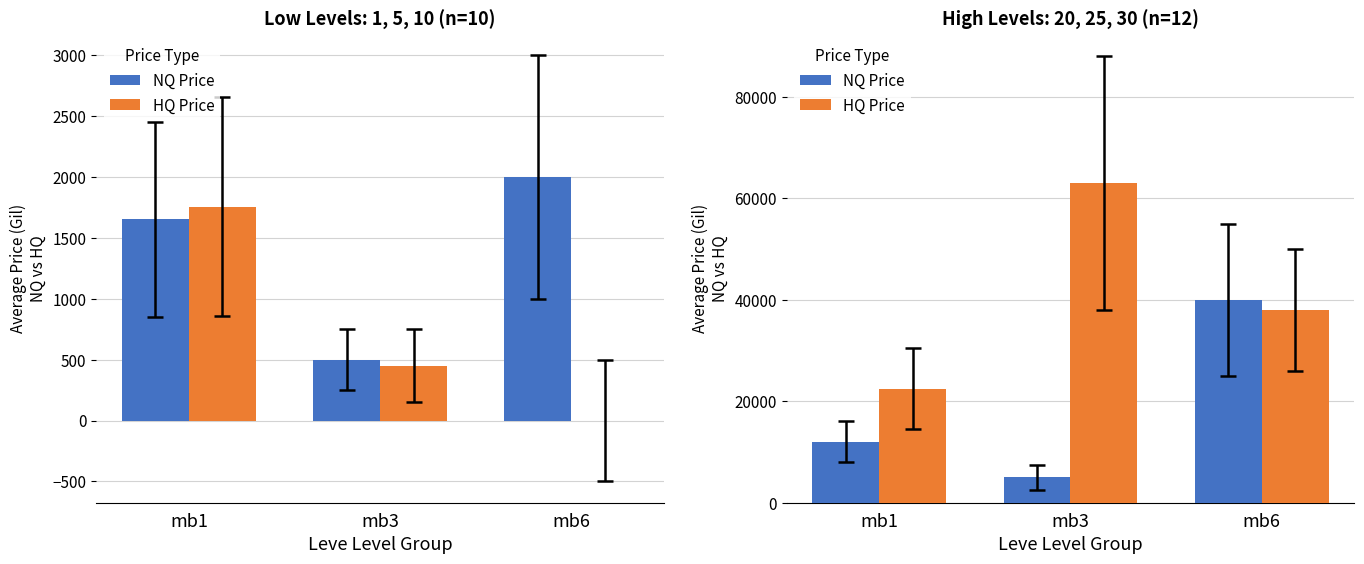

Is the value of HQ Price at mb3 greater than the value of NQ Price at mb6?

Yes